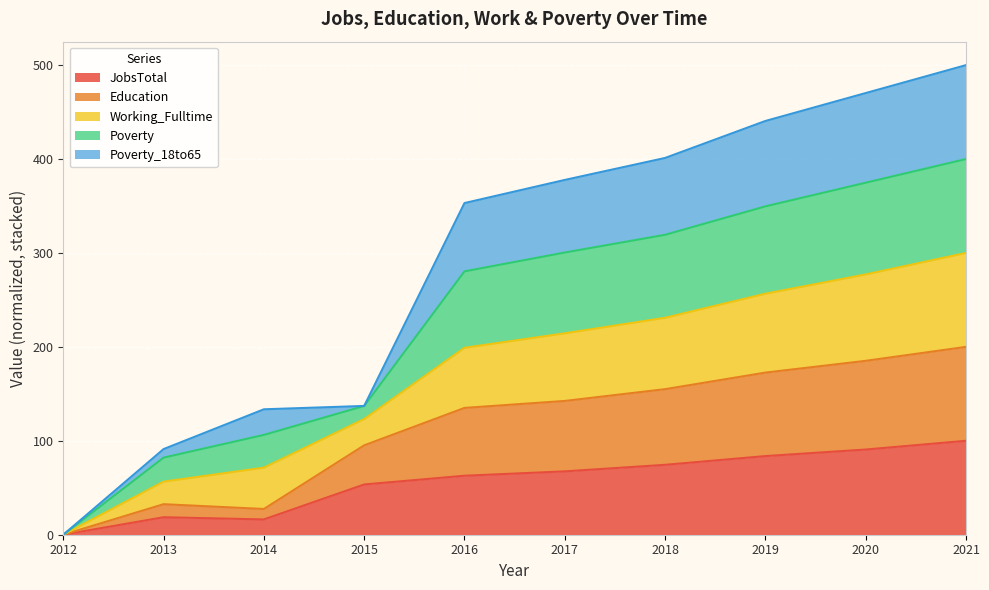

What is the total value across all series at 2015?

137.1